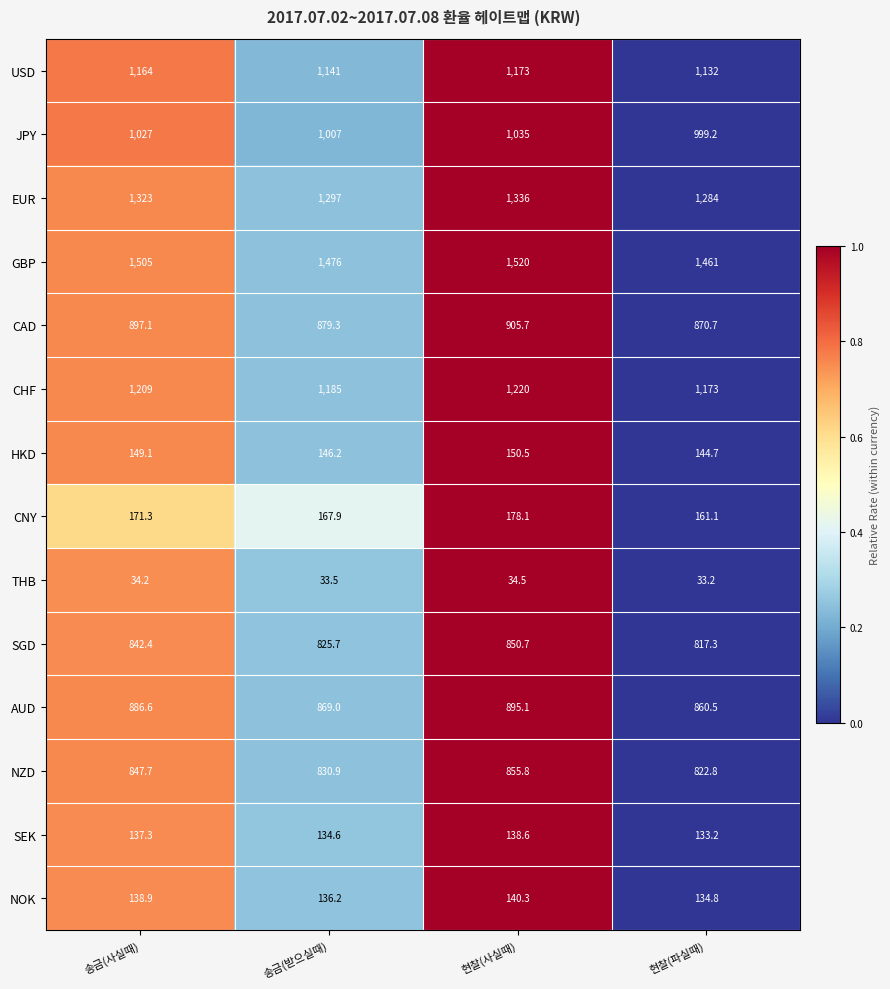

Count the number of categories in the chart.

4